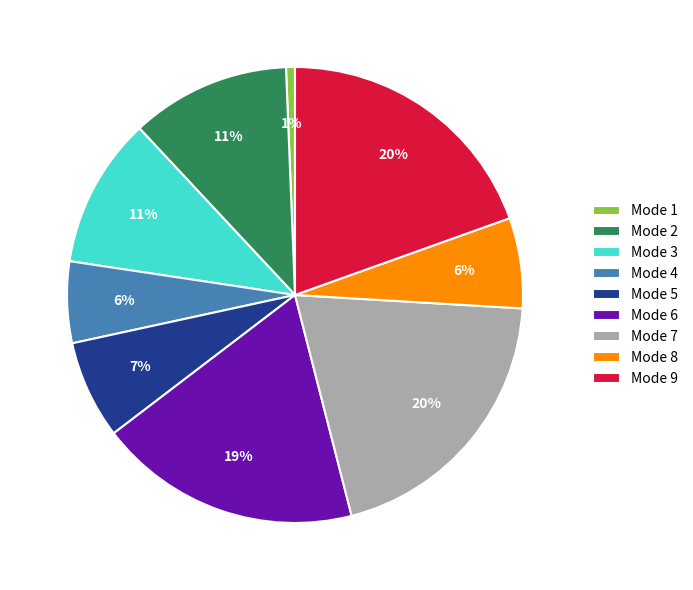

Approximately how many times larger is the value at Mode 2 compared to Mode 7?

0.6